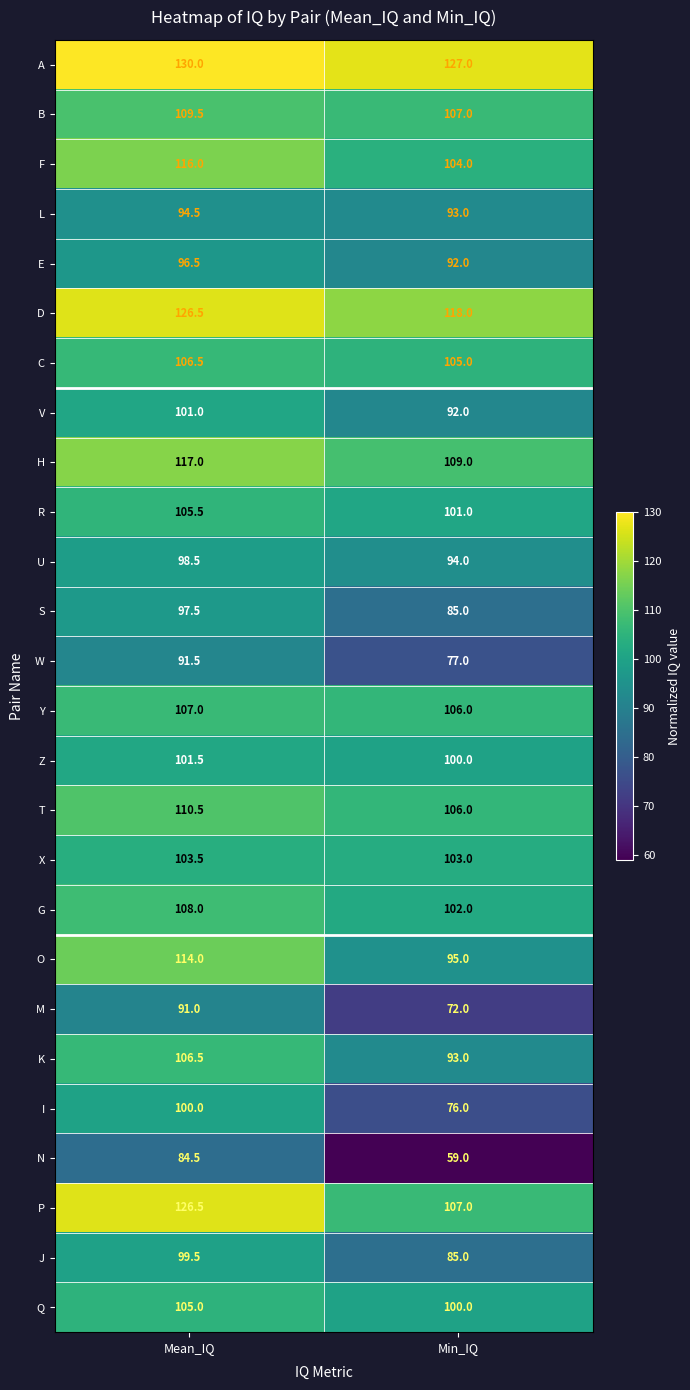

At which label does X reach its minimum?

Min_IQ